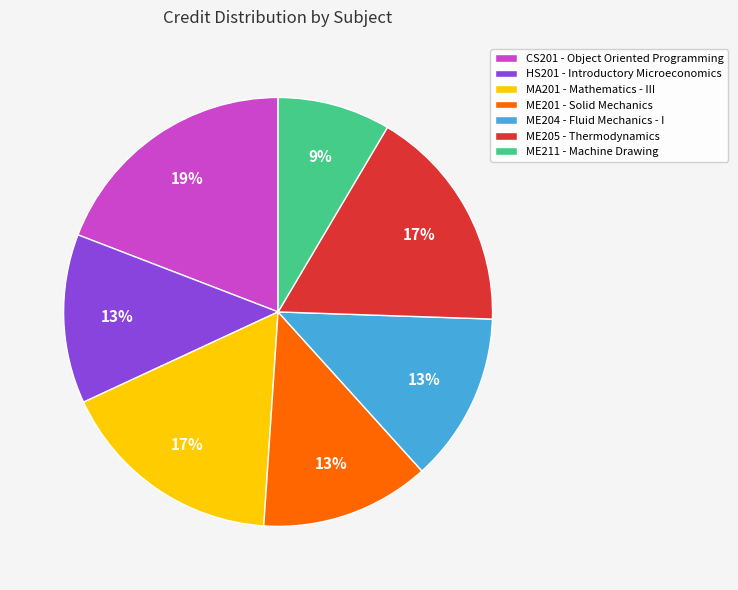

What is the smallest slice in the pie chart?

ME211 - Machine Drawing